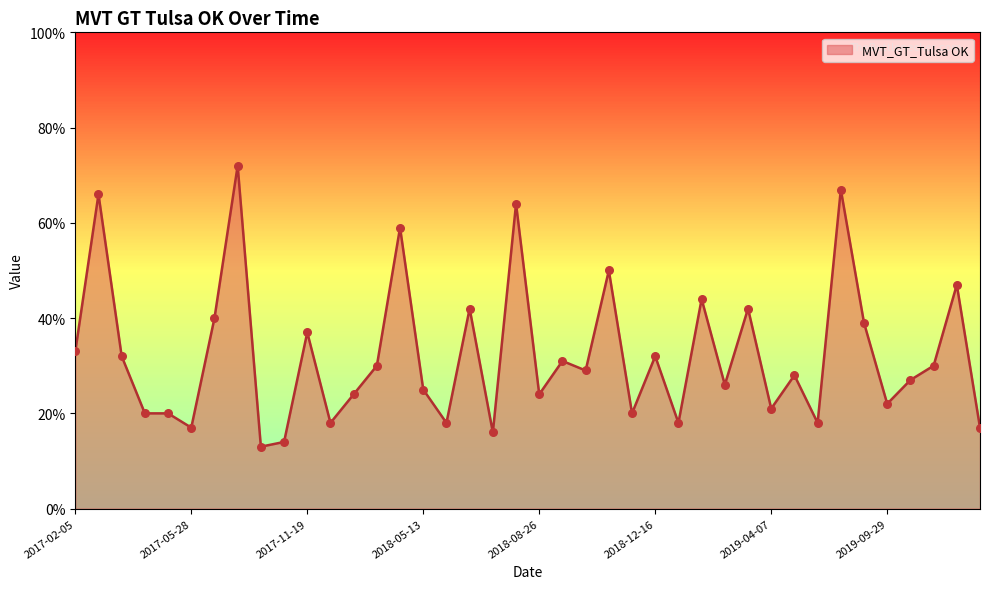

What is the minimum value shown in the chart?

13